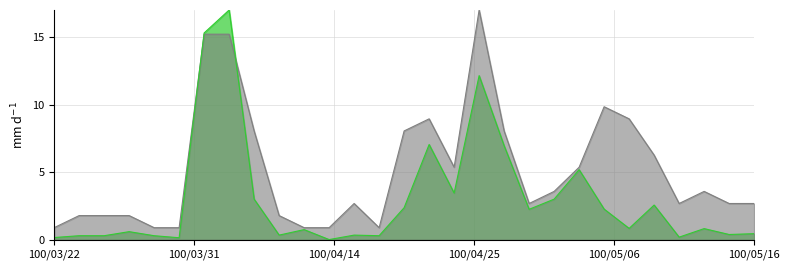

At which category is the sum across all series the highest?

7